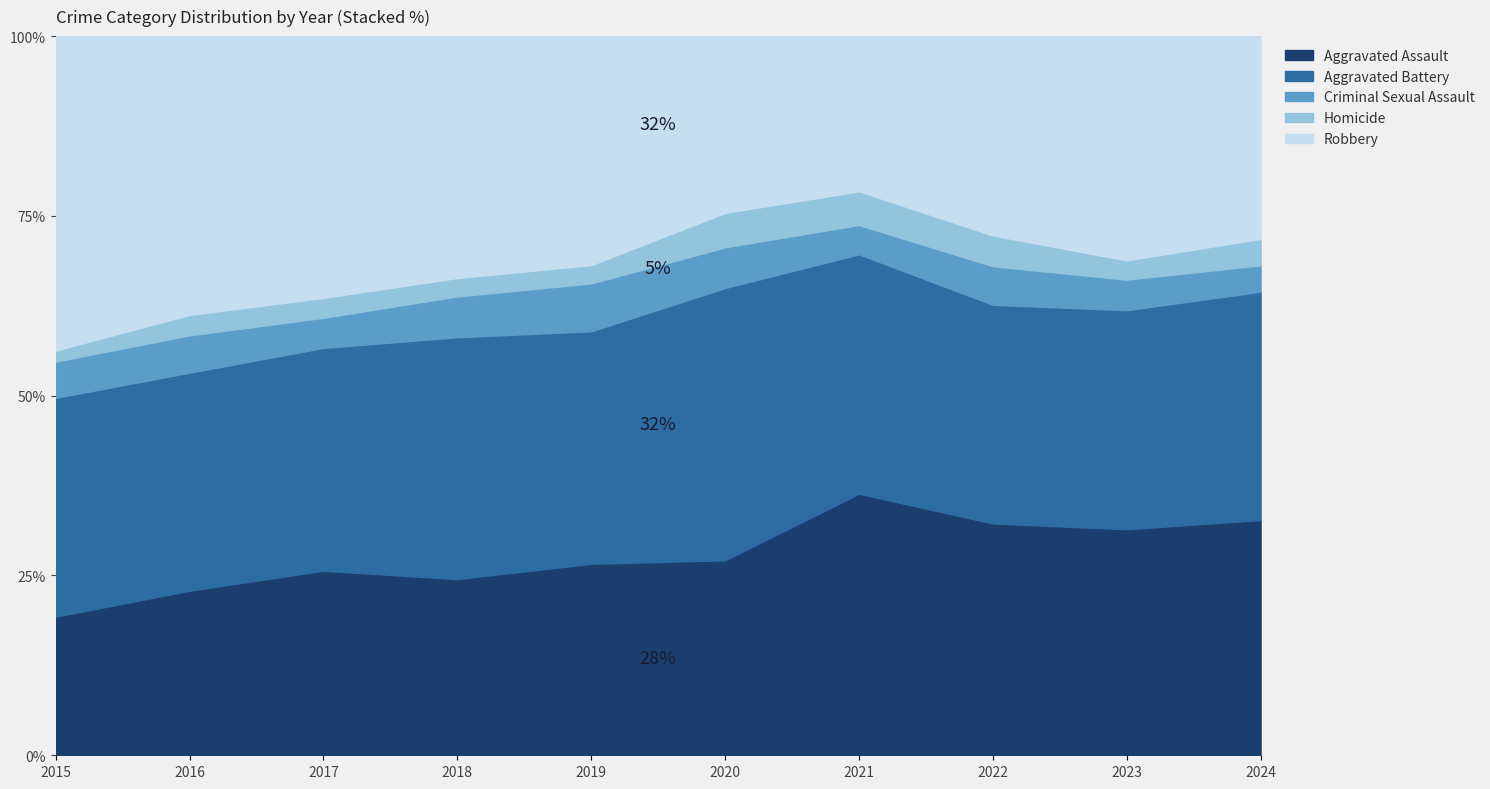

At which label does Robbery first exceed 263?

2015